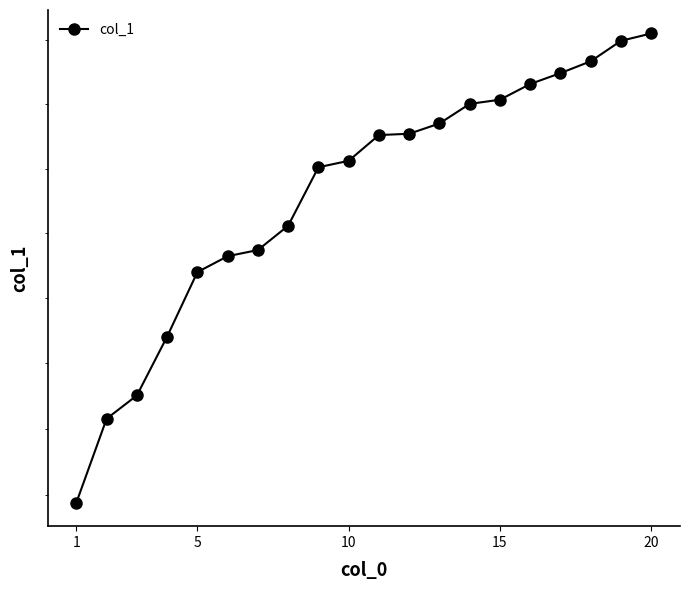

True or false: there are more than 2 points higher than both neighbors.

False